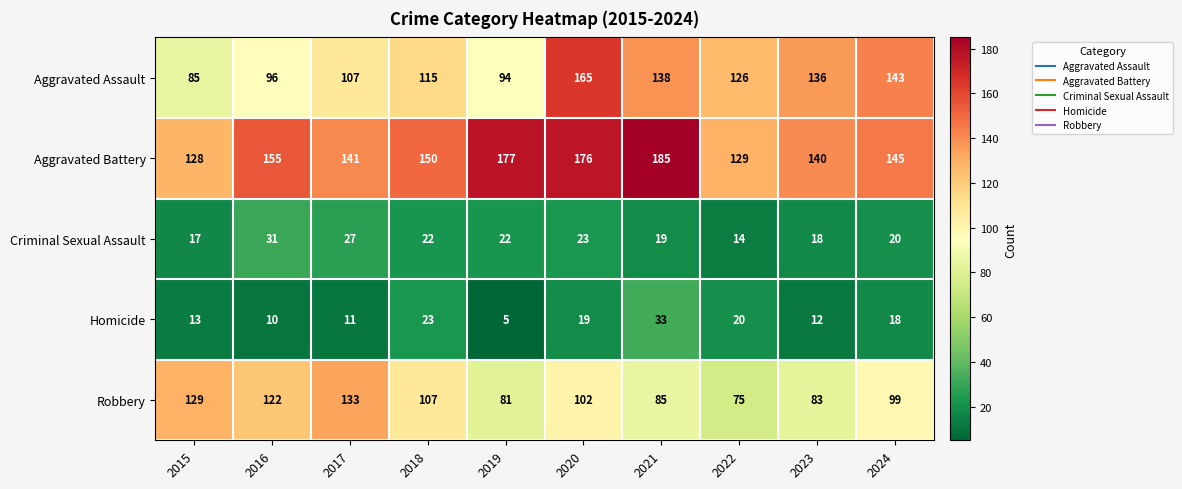

What is the difference between the highest and lowest values at 2017?

130